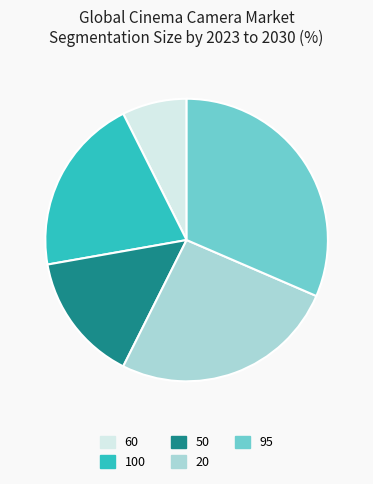

Rank the categories by value from highest to lowest.

95, 20, 100, 50, 60